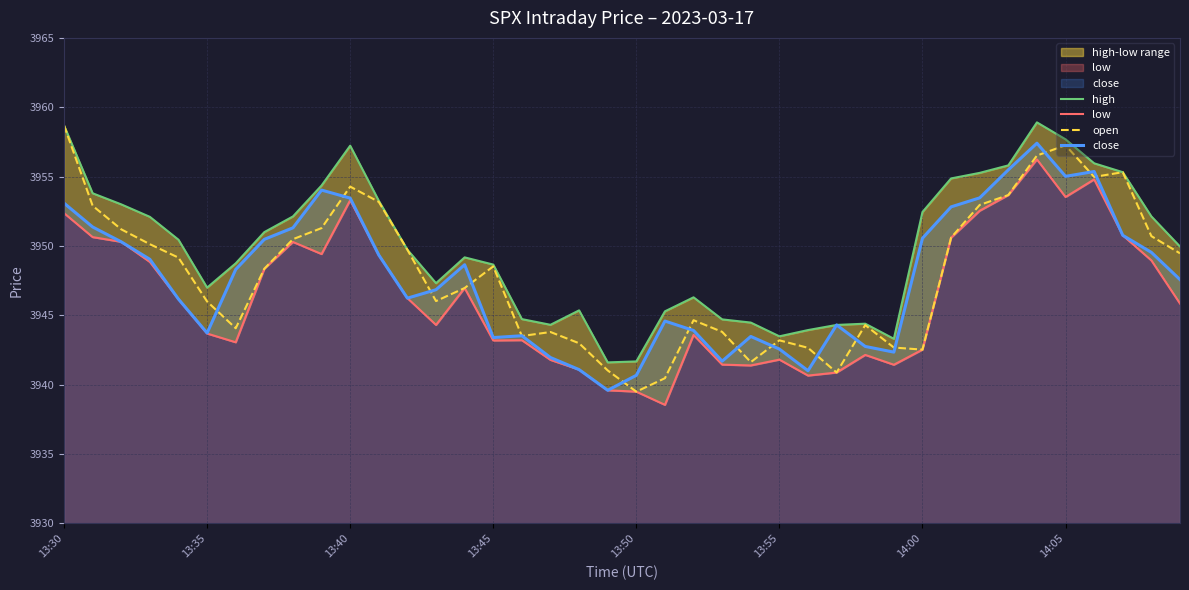

True or false: close has a value of 3939.6 at 19.

True